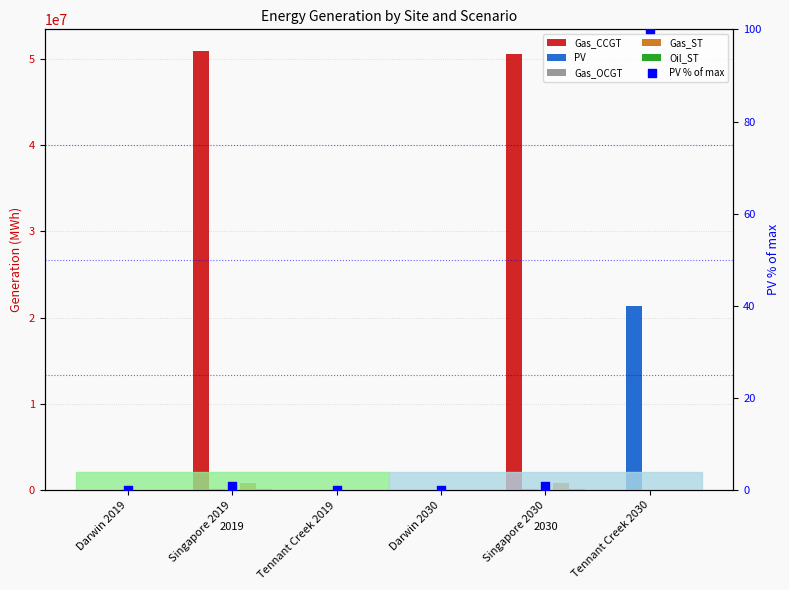

At how many categories does at least one series exceed 40655041?

2